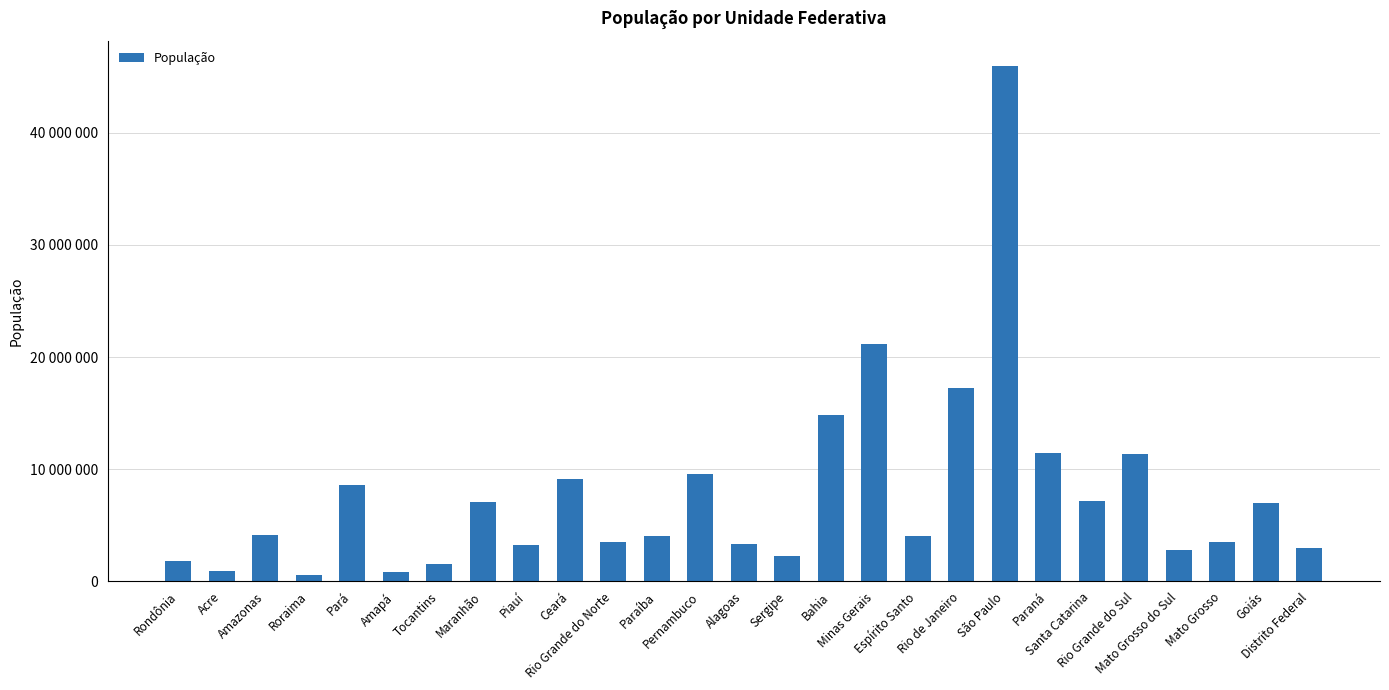

Reading right to left, what are all the values shown in this chart?

3015268	7018354	3484466	2778986	11377239	7164788	11433957	45919049	17264943	4018650	21168791	14873064	2298696	3337357	9557071	4018127	3506853	9132078	3273227	7075181	1572866	845731	8602865	605761	4144597	881935	1777225